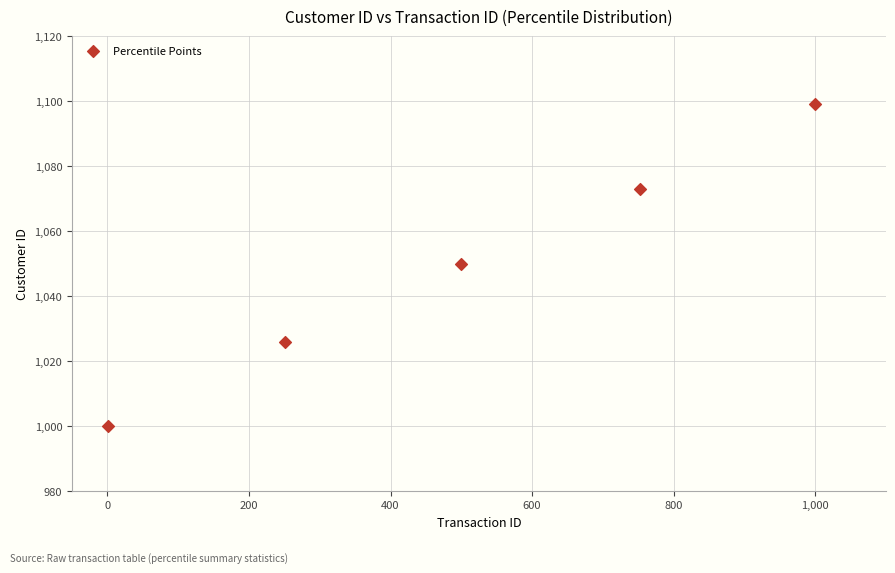

What is the average Y value?

1050